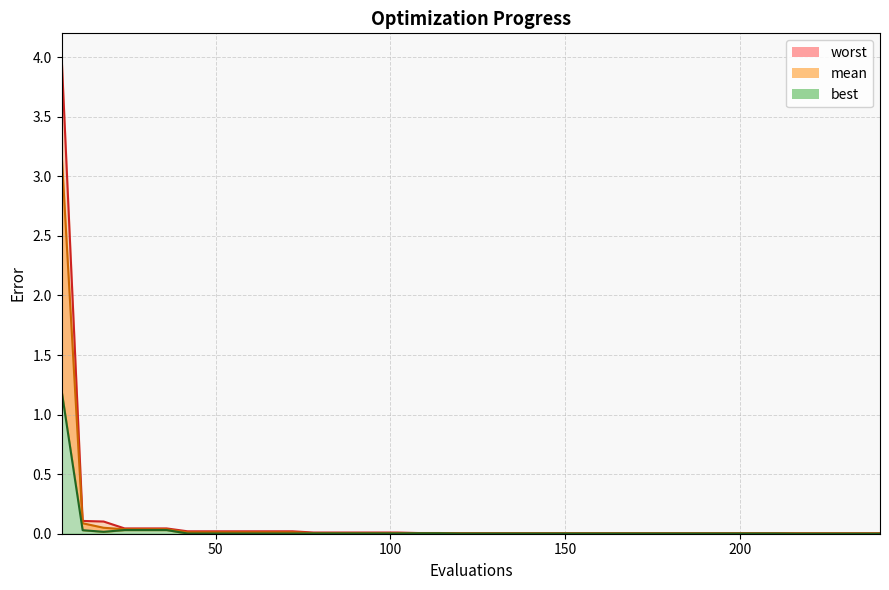

True or false: best has more than 1 interior local peaks.

False